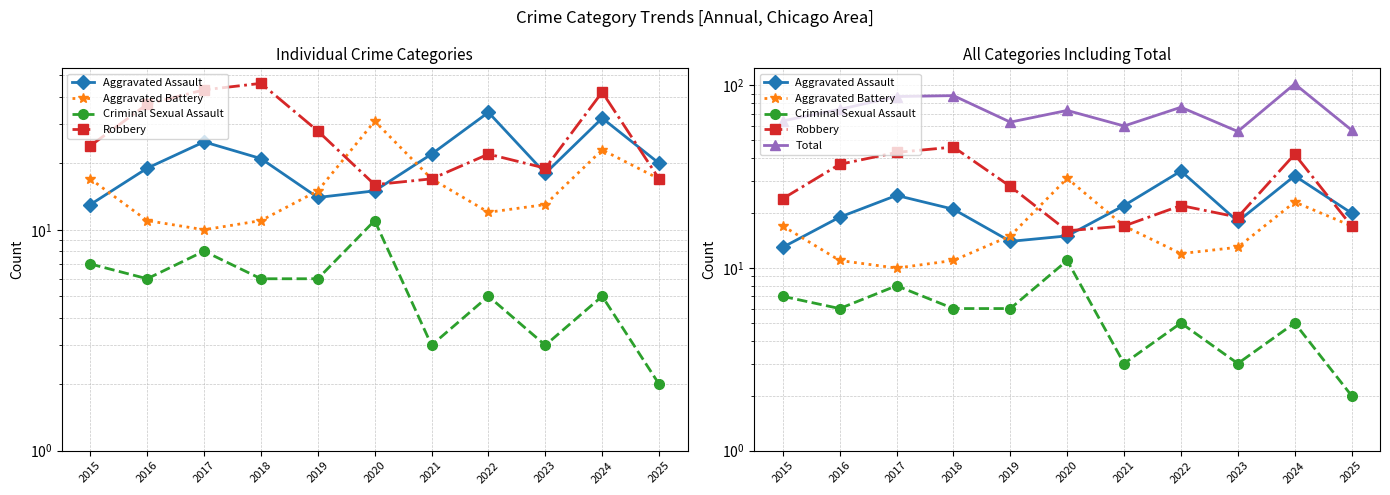

How many data points in Aggravated Battery are above 15?

5